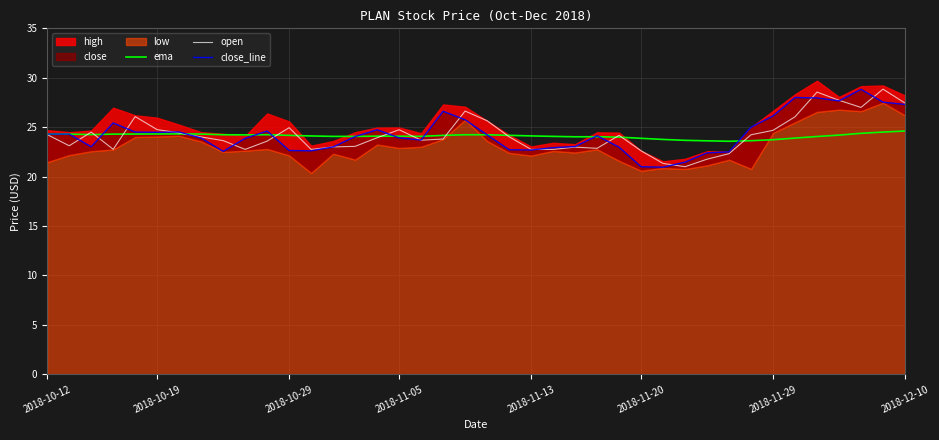

Is it true that ema equals 24.3 at 2018-10-19?

True